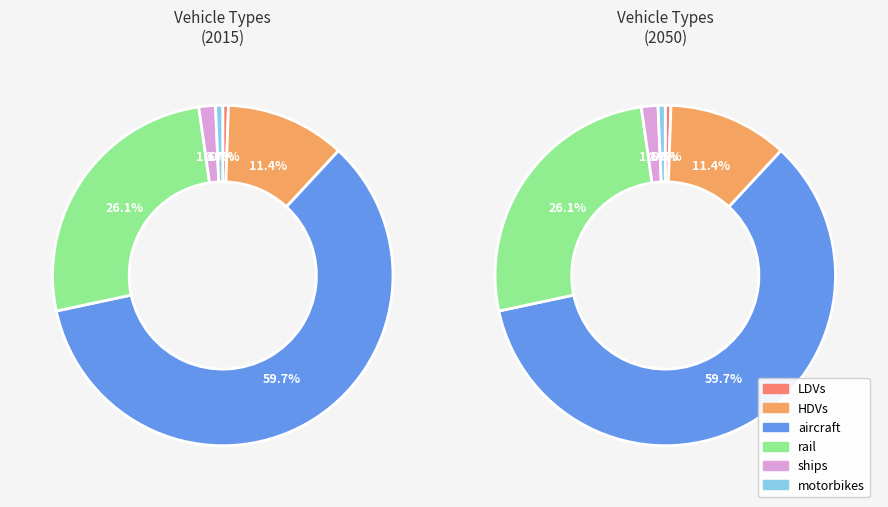

Rank the categories by value from highest to lowest.

aircraft, rail, HDVs, ships, motorbikes, LDVs